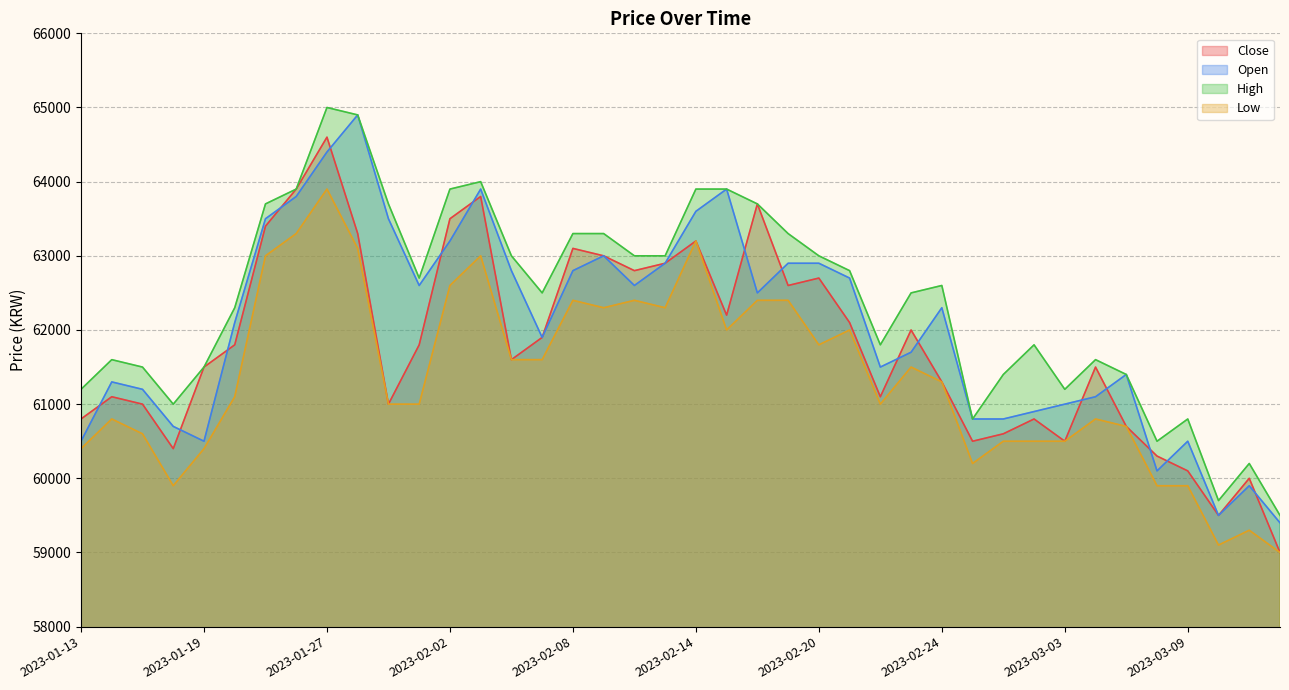

True or false: Low and Close cross at least once.

False